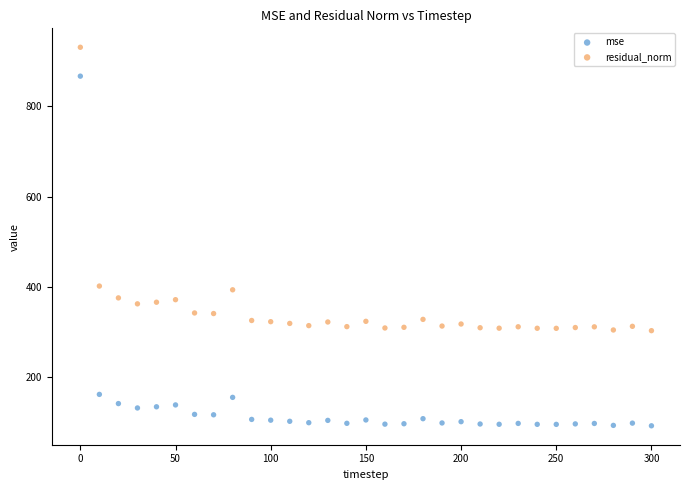

What is the X range (max minus min) for the scatter plot?

300.0